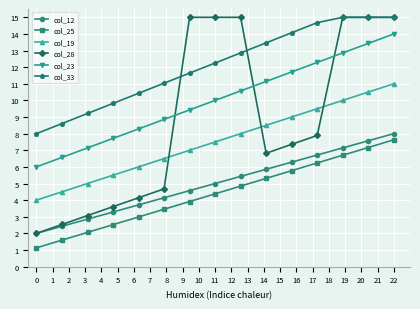

What is the value of the col_28 point at the 13th from the left?

15.0